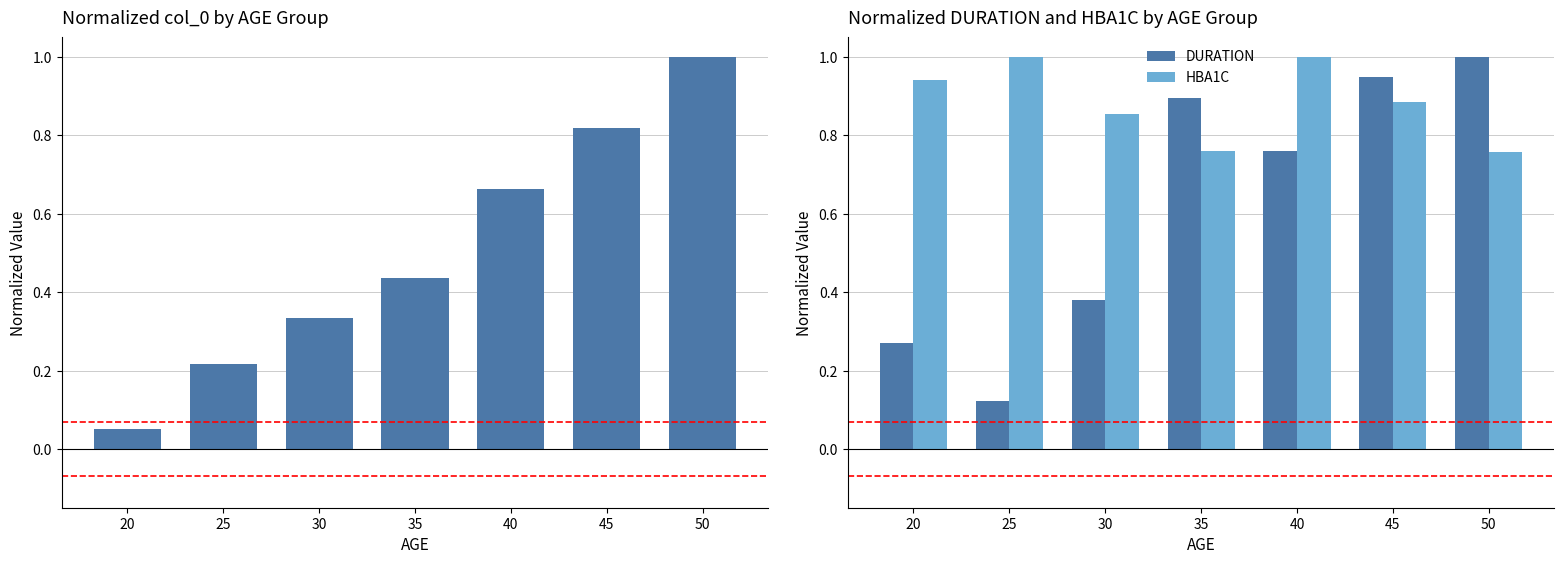

List the labels in order of DURATION value, smallest first.

25, 20, 30, 40, 35, 45, 50